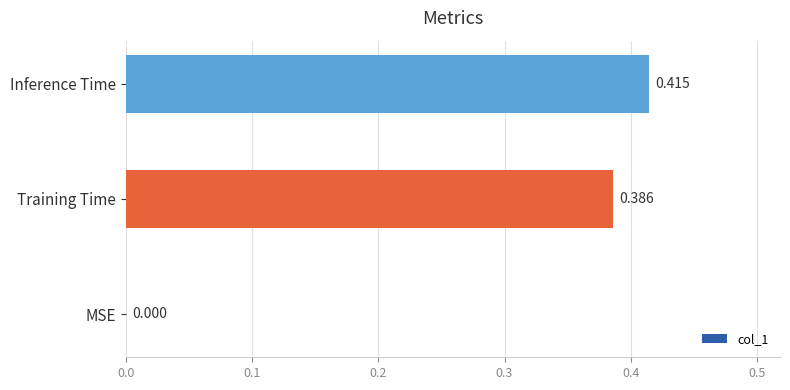

Which label corresponds to the largest value in the chart?

Inference Time